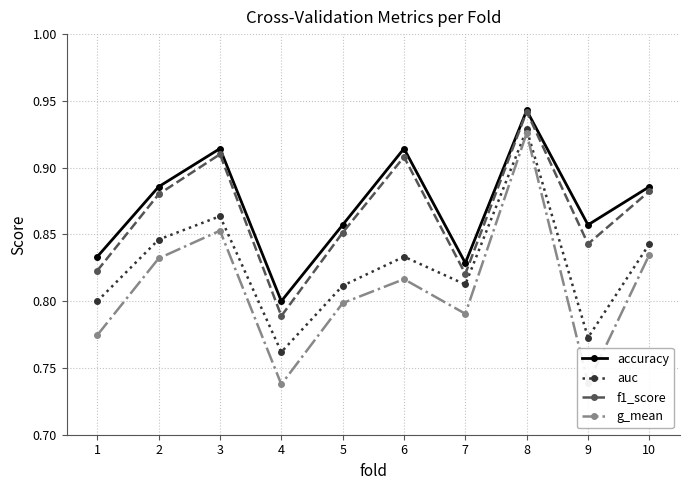

Between 2 and 3, which series saw the biggest shift?

f1_score